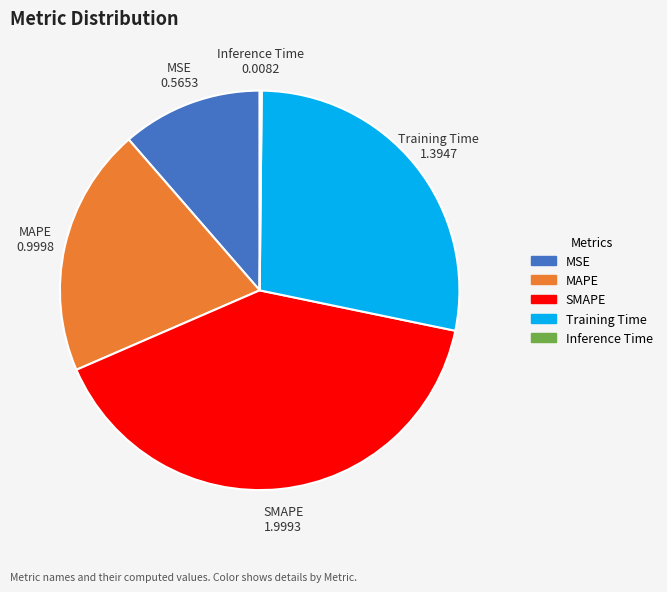

Is MSE the majority of the pie?

No